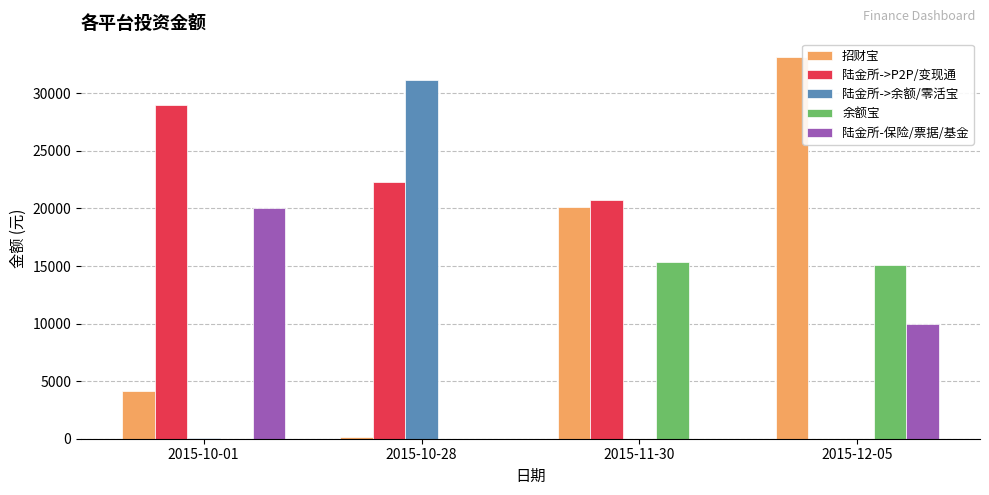

What is the sum of the 余额宝 values at 2015-11-30 and 2015-10-01?

15323.9